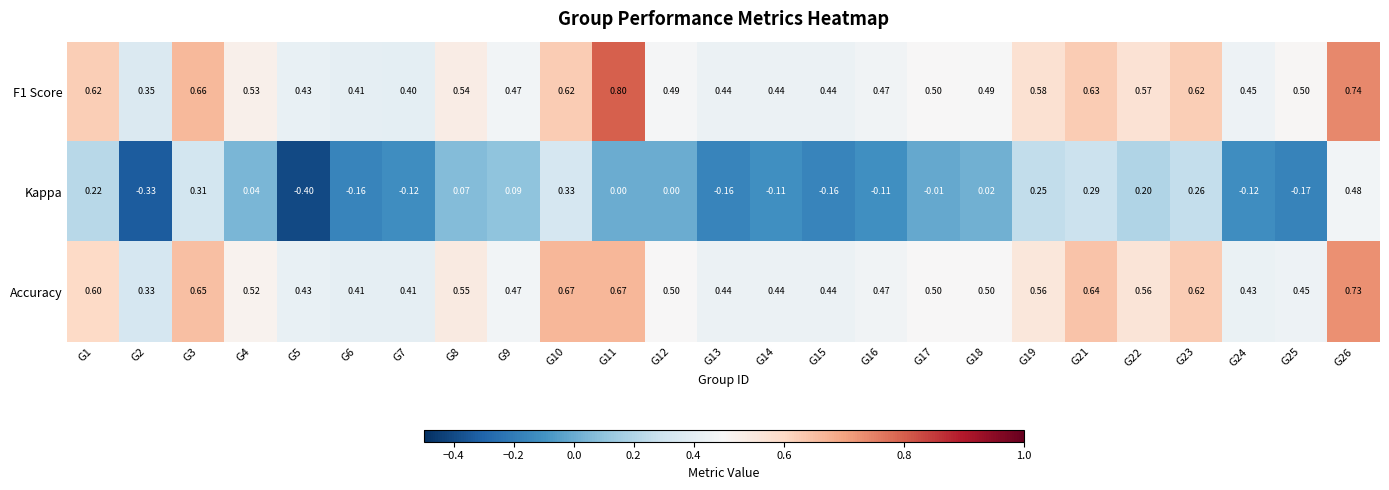

Which series has the largest total across all categories?

F1 Score